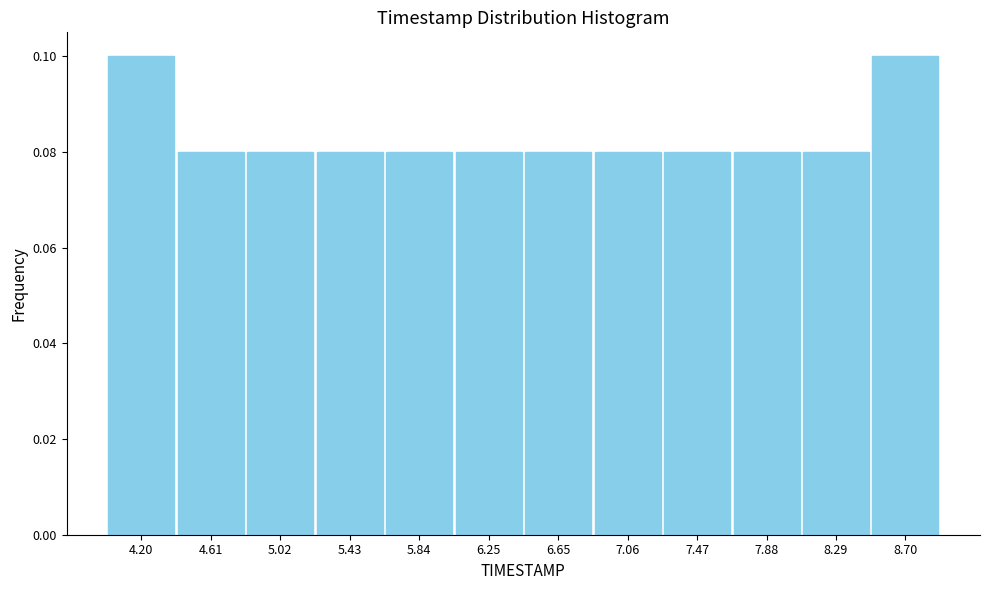

Reading left to right, list every bar in this chart as the range it spans on the x-axis followed by its height. Neither the bar edges nor the heights are printed on the chart, so give them approximately, as read against the axes.

4.00 to 4.40: 0.10
4.40 to 4.80: 0.08
4.80 to 5.25: 0.08
5.25 to 5.65: 0.08
5.65 to 6.05: 0.08
6.05 to 6.45: 0.08
6.45 to 6.85: 0.08
6.85 to 7.25: 0.08
7.25 to 7.70: 0.08
7.70 to 8.10: 0.08
8.10 to 8.50: 0.08
8.50 to 8.90: 0.10